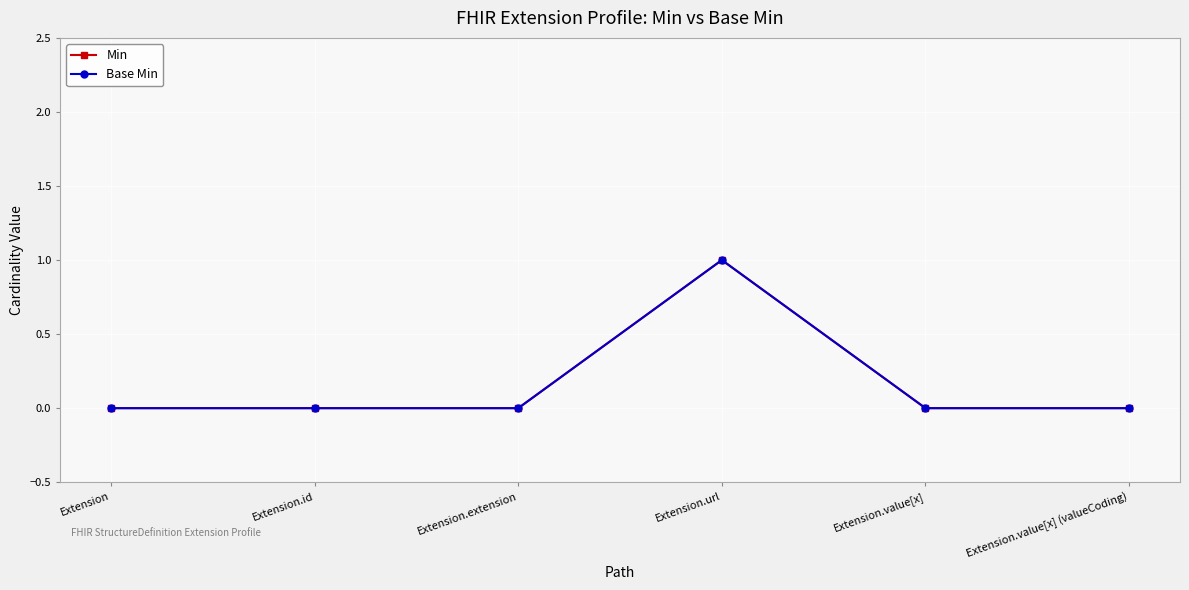

Which category has the lowest value in the Min series?

Extension